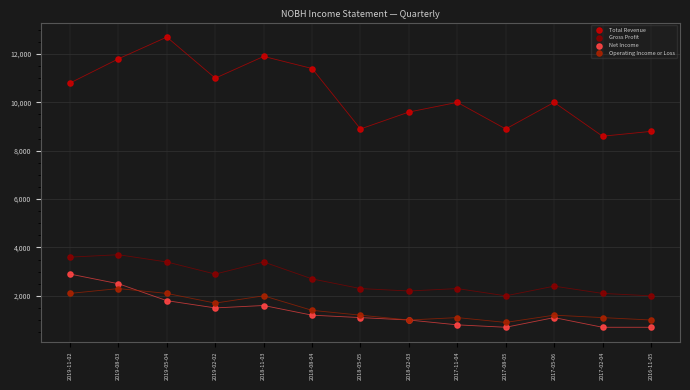

In the Total Revenue series, what Y value is closest to 10650?

10800